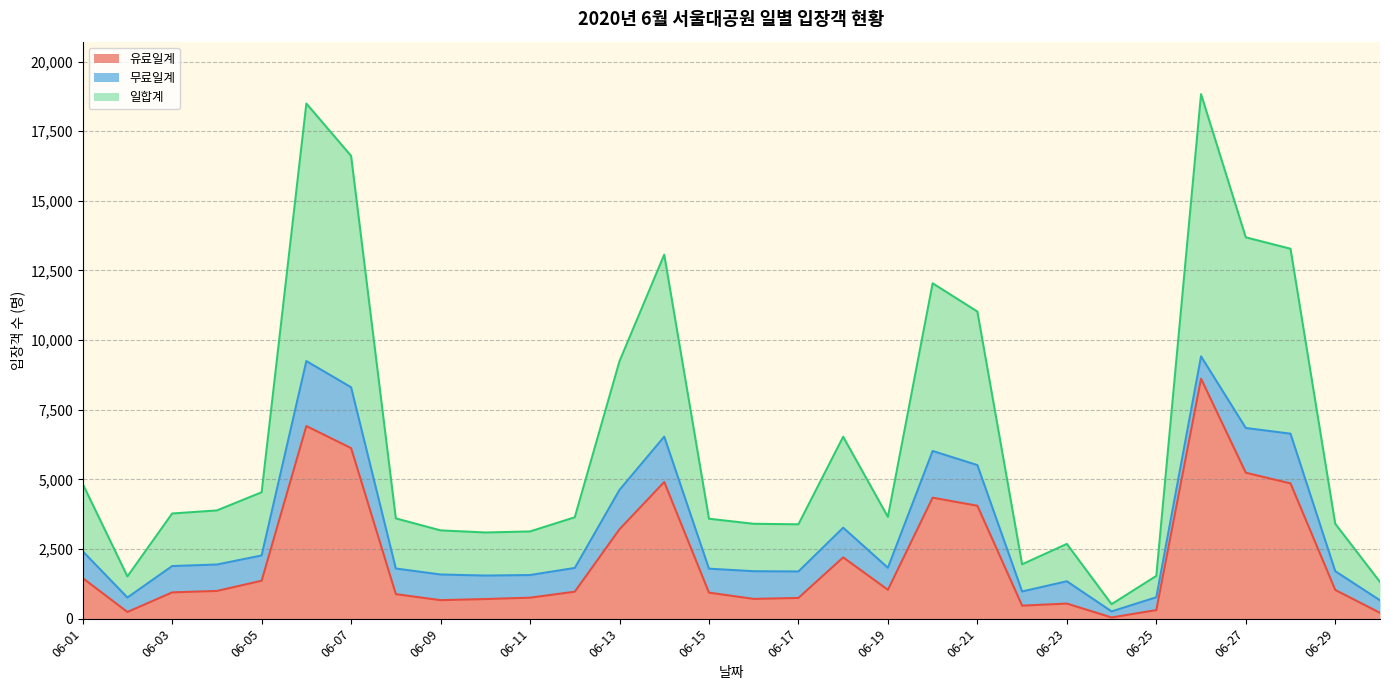

Does the chart have visible grid lines?

Yes